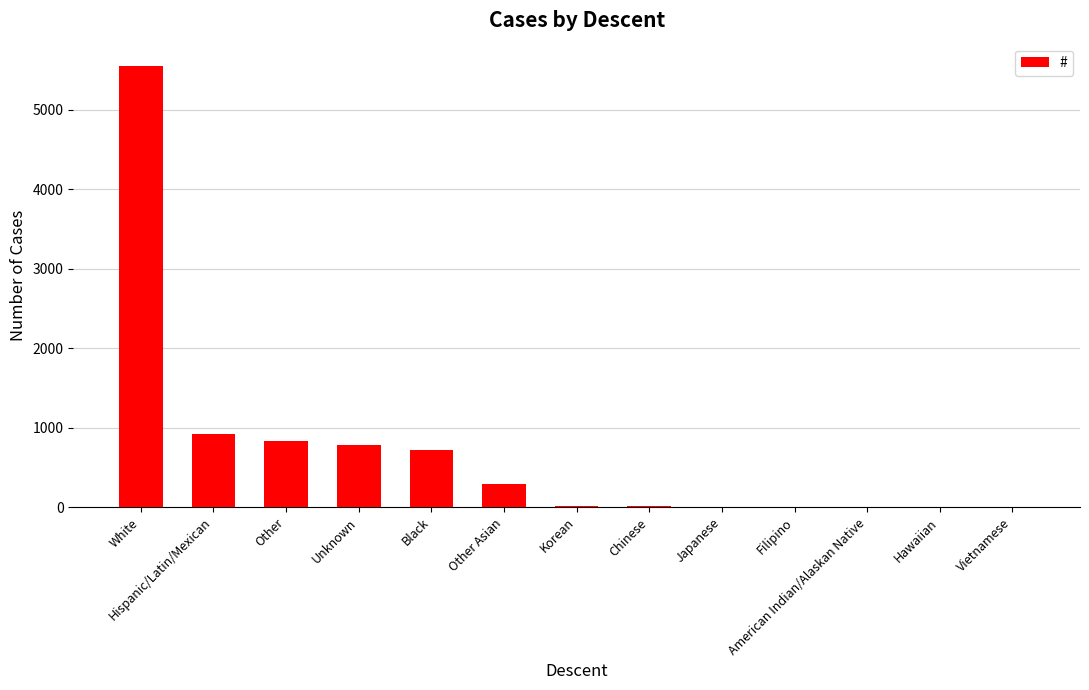

What is the change in value from Hispanic/Latin/Mexican to Black?

-191